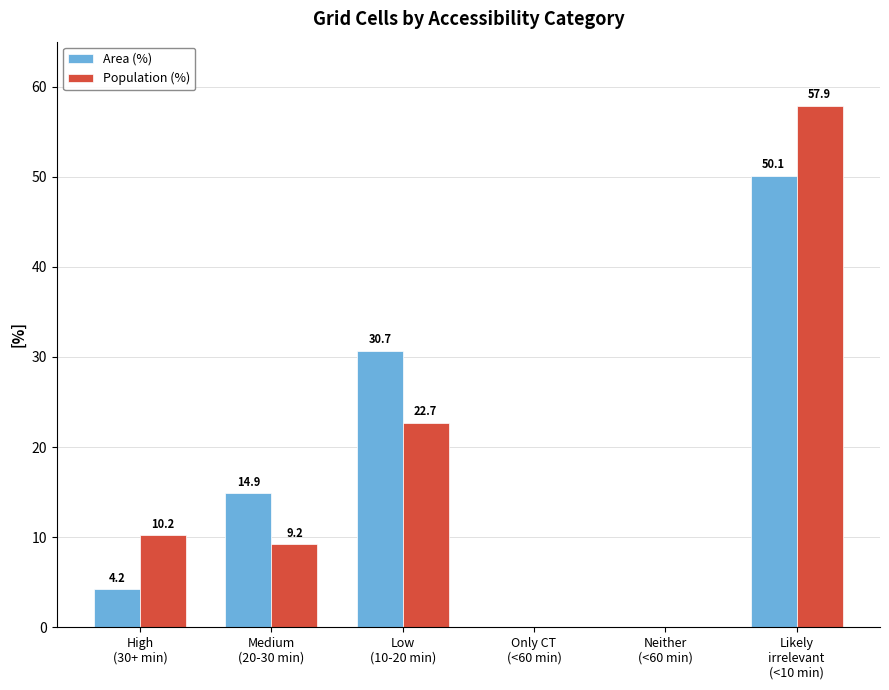

How many groups of bars are there?

6